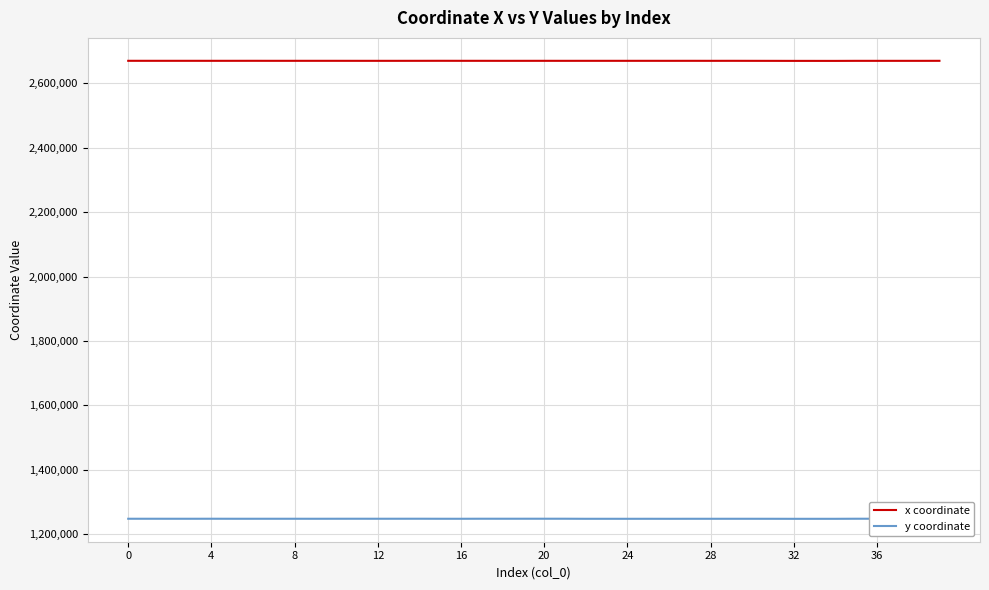

What is the sum of all x coordinate values?

106795594.1